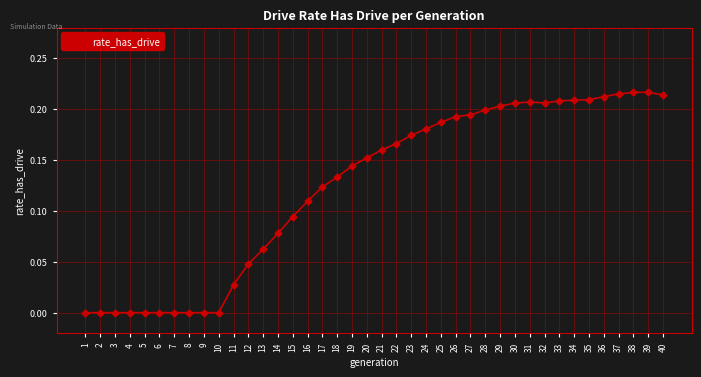

Does the chart display data point markers on the line(s)?

Yes